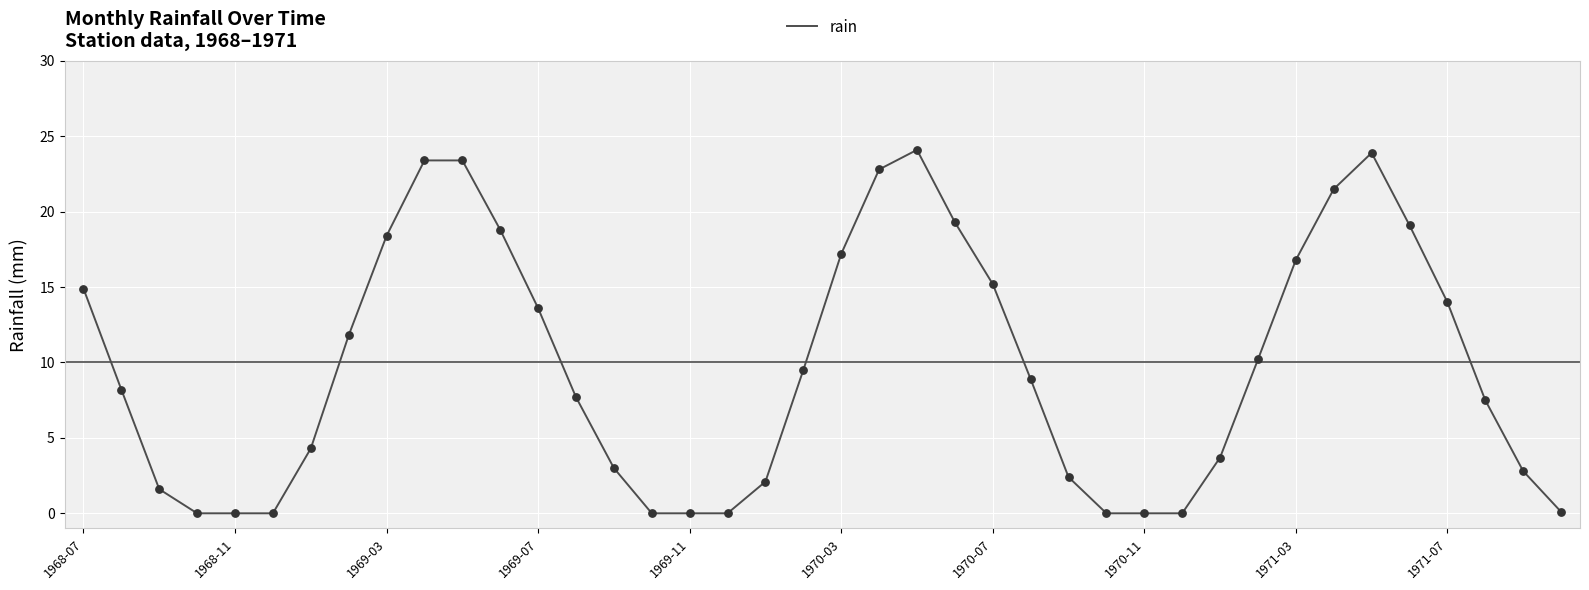

What is the maximum value shown in the chart?

24.1